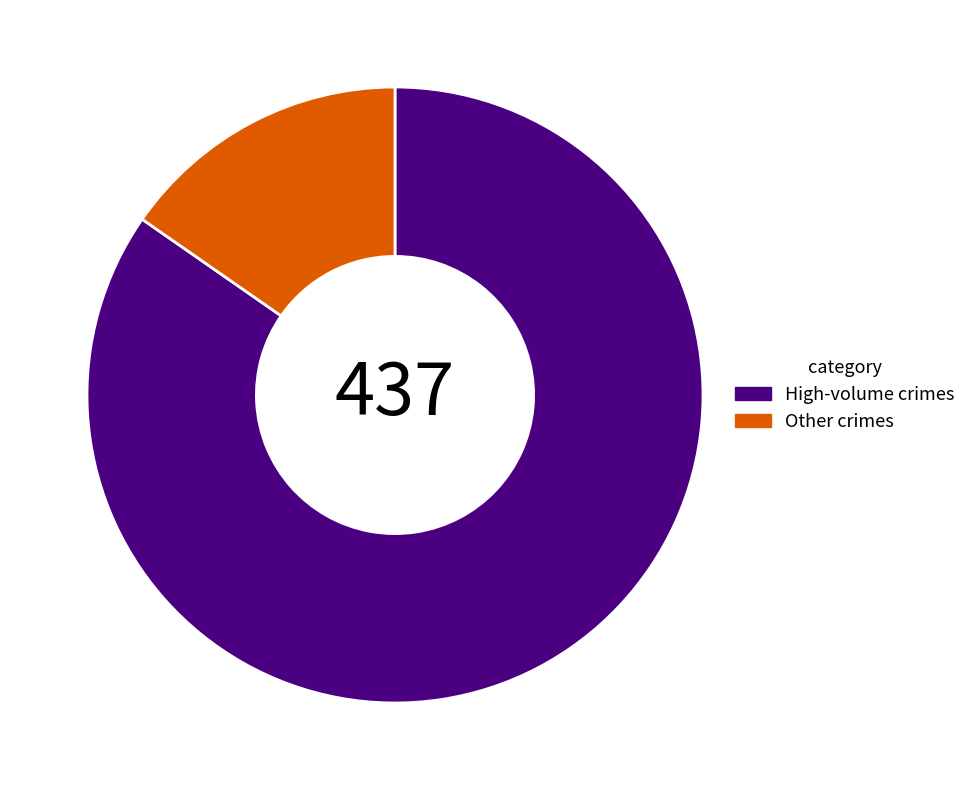

True or false: High-volume crimes accounts for 85% of the total.

True